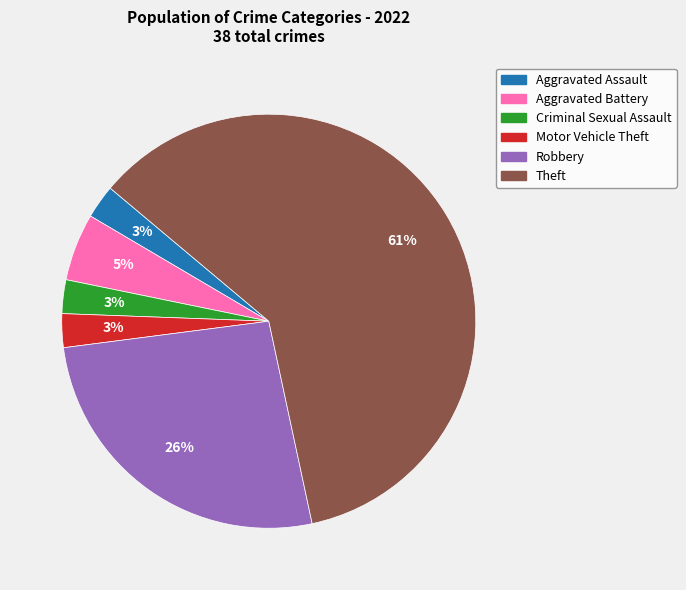

To the nearest percent, what percentage of the pie is Aggravated Battery?

5%